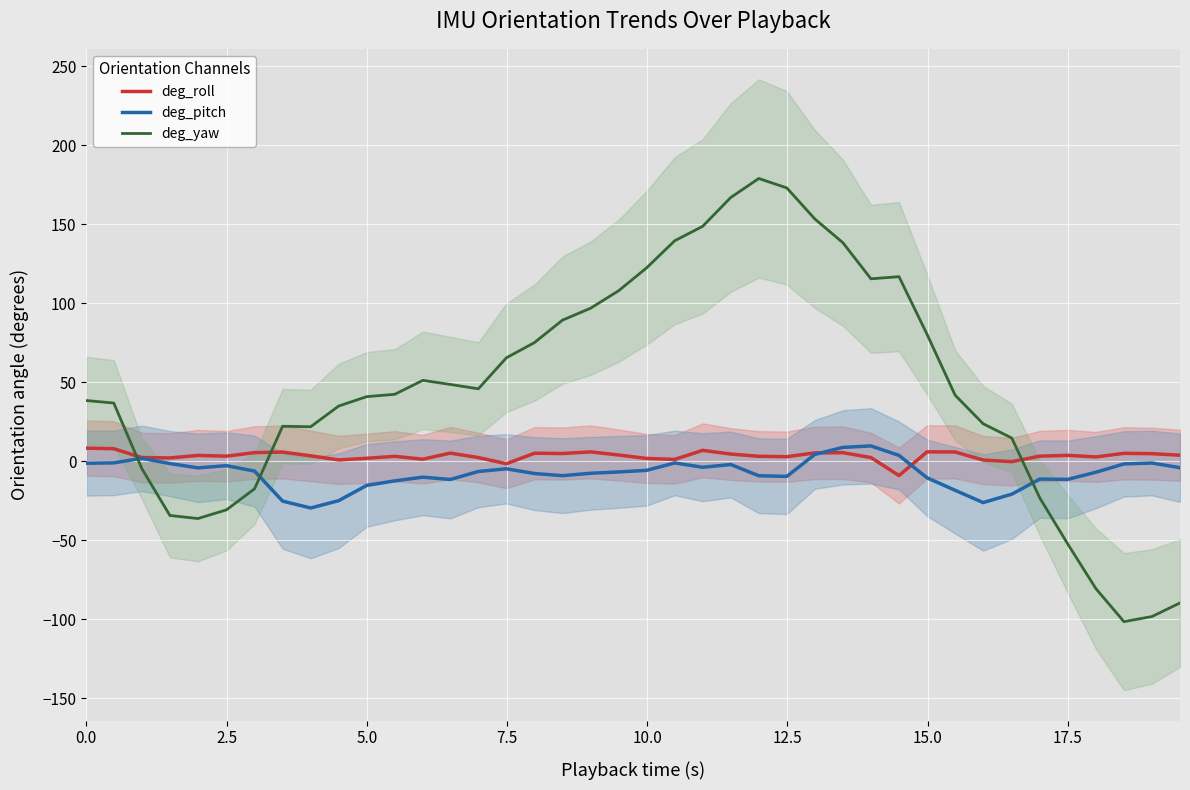

What are all the series names shown in the legend?

deg_roll, deg_pitch, deg_yaw